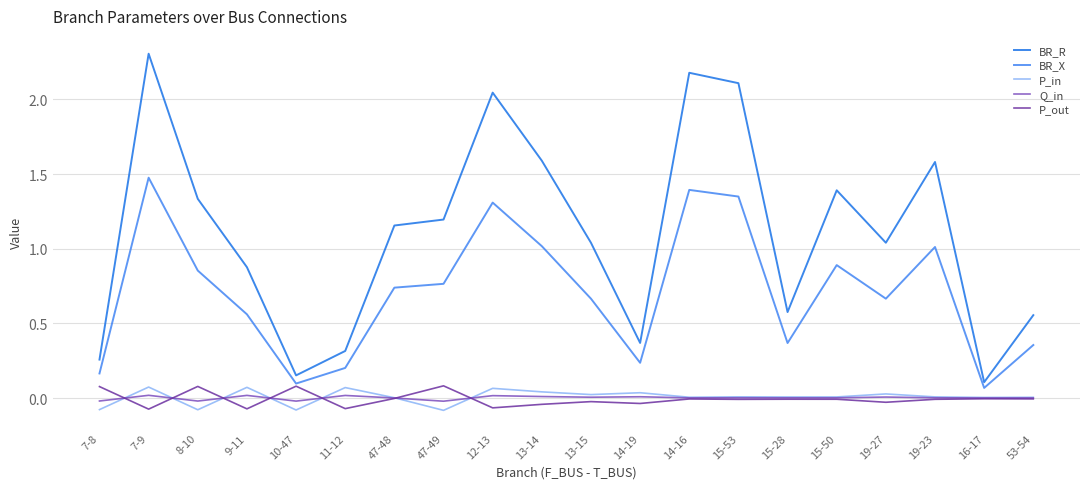

What is the difference between the maximum and minimum values in the BR_R series?

2.2